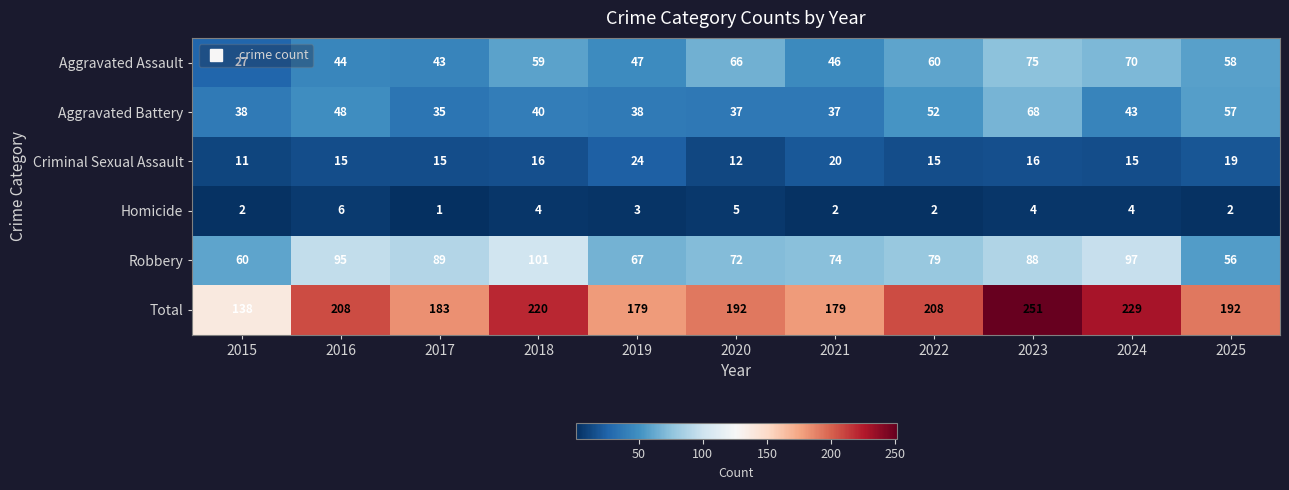

The value of Robbery at 2020 is 72. True or false?

True